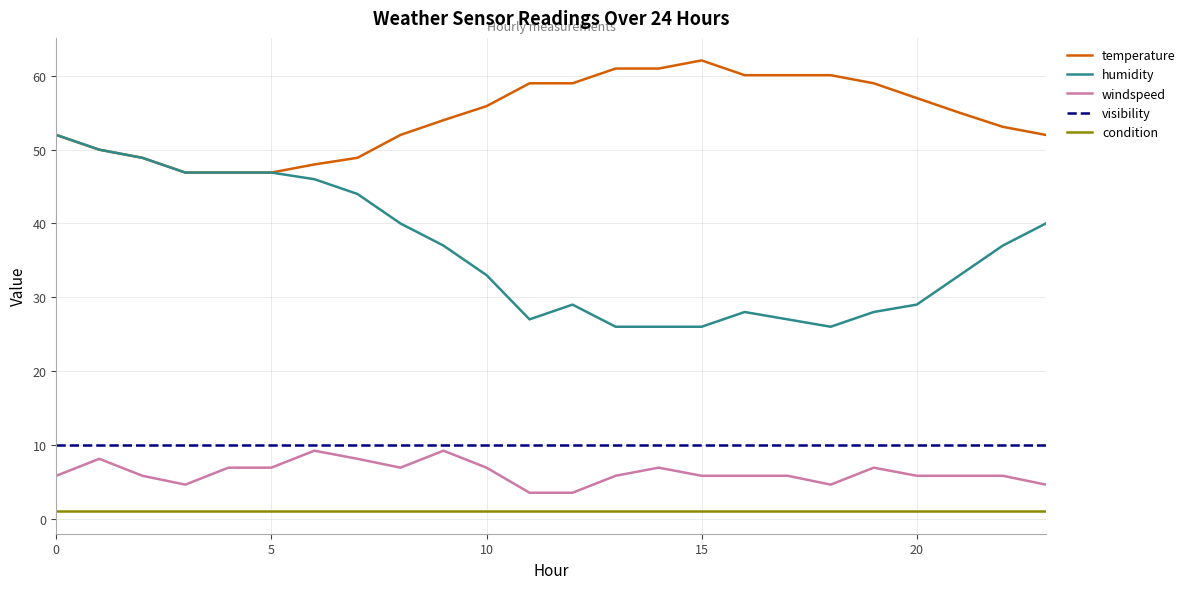

True or false: windspeed and humidity cross at least once.

False